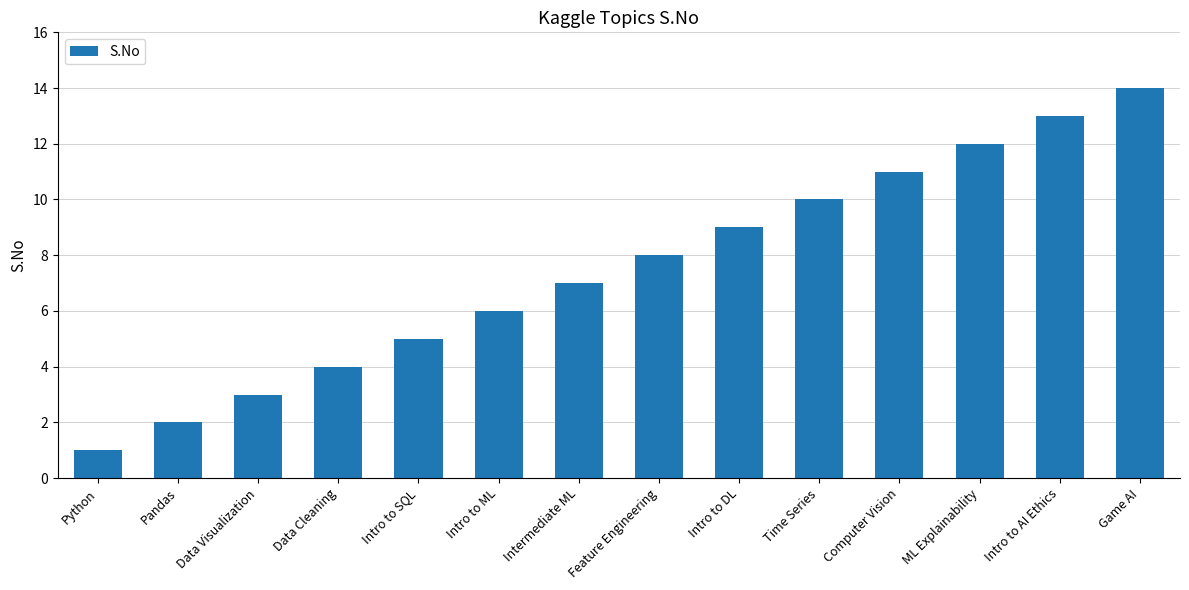

Count the number of data series in this chart.

1